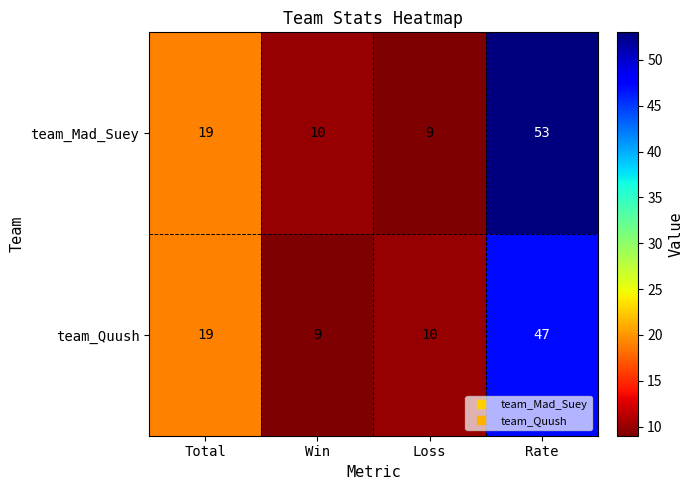

At which category is the sum across all series the highest?

Rate